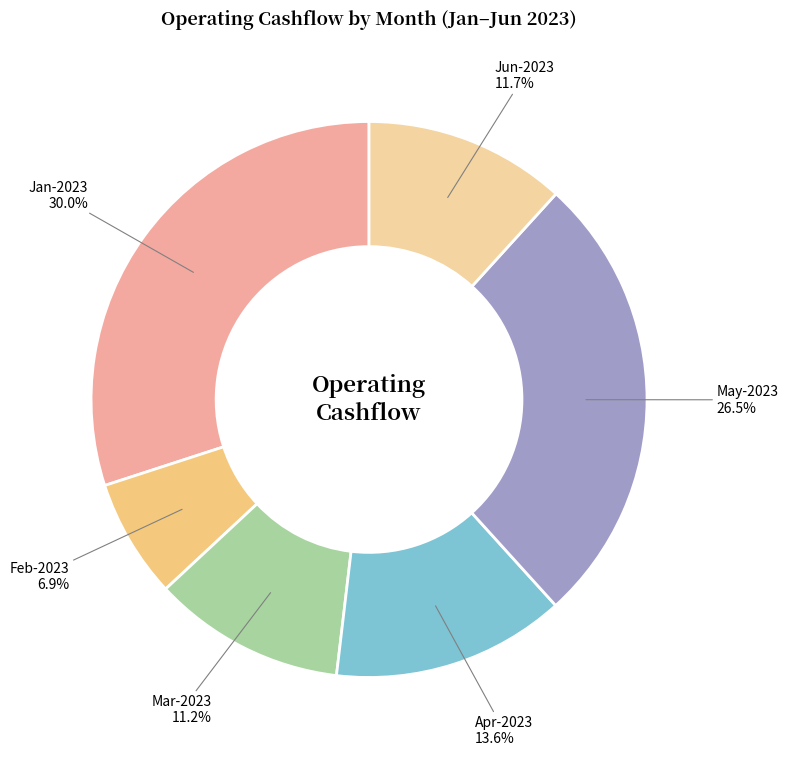

Is it true that Jan-2023 is 30% of the pie?

True